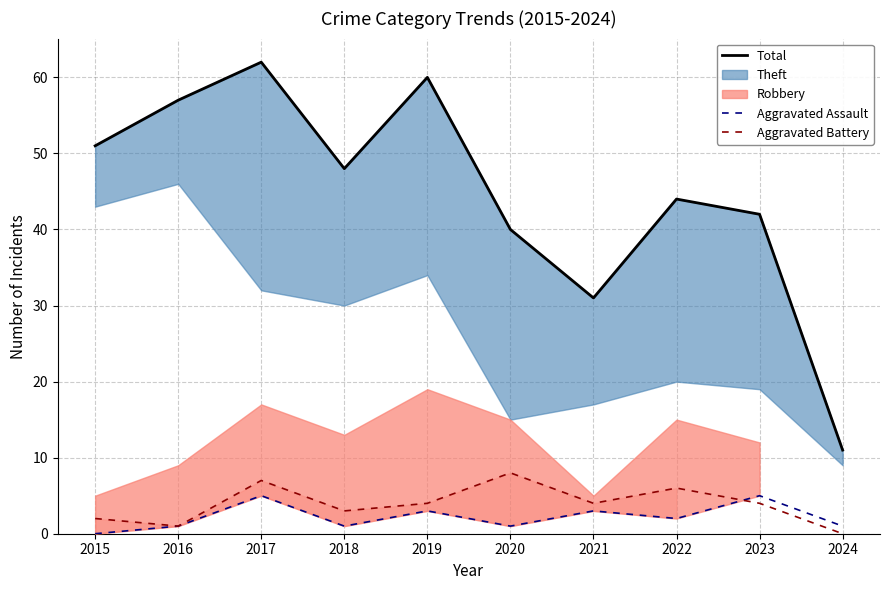

True or false: Aggravated Battery and Aggravated Assault intersect in this chart.

True